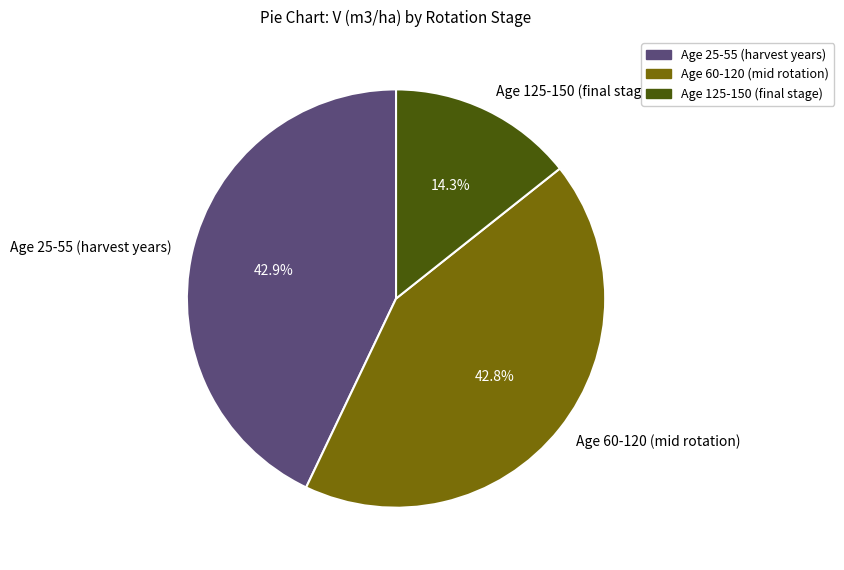

Approximately how many times larger is the value at Age 60-120 (mid rotation) compared to Age 25-55 (harvest years)?

1.0